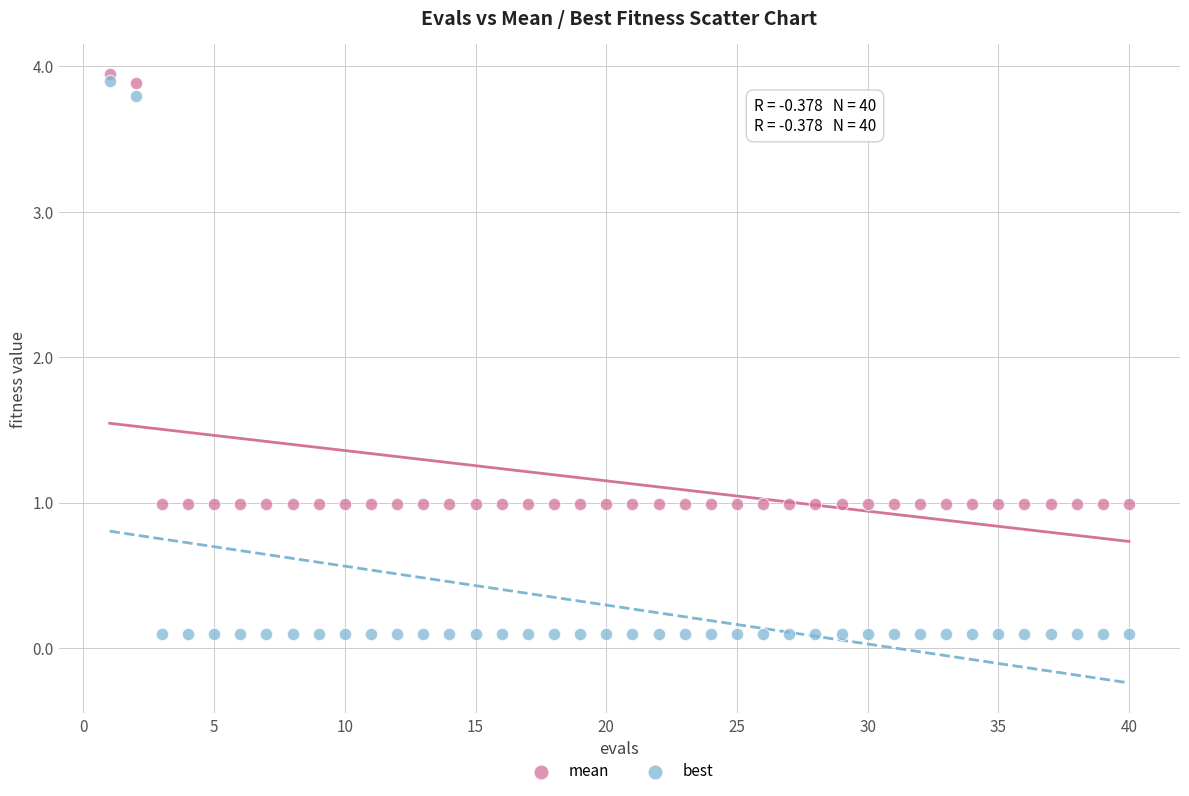

Which series has the widest spread of Y values?

best